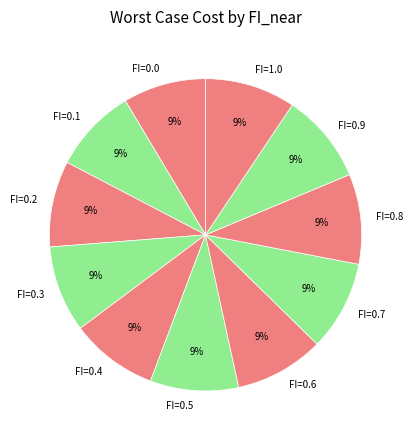

To the nearest percent, what is the average slice percentage?

9%